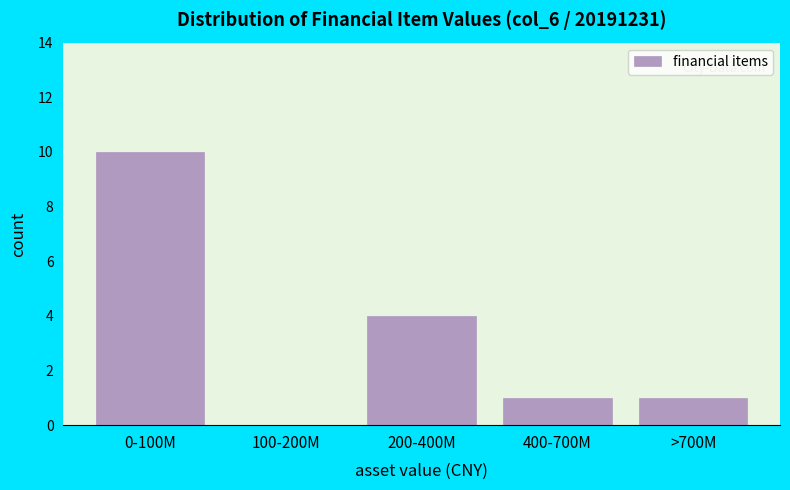

Reading left to right, extract all data points from this chart.

0-100M=10	100-200M=0	200-400M=4	400-700M=1	>700M=1